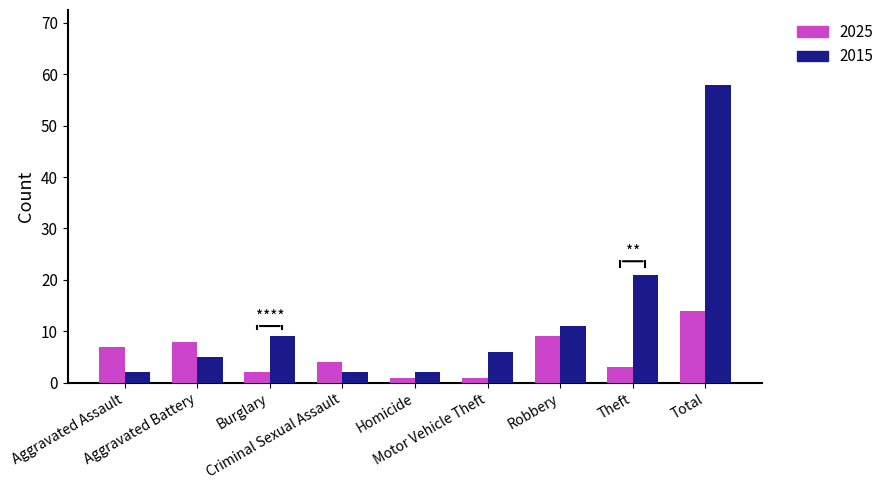

What is the label of the 6th bar from the right?

Criminal Sexual Assault